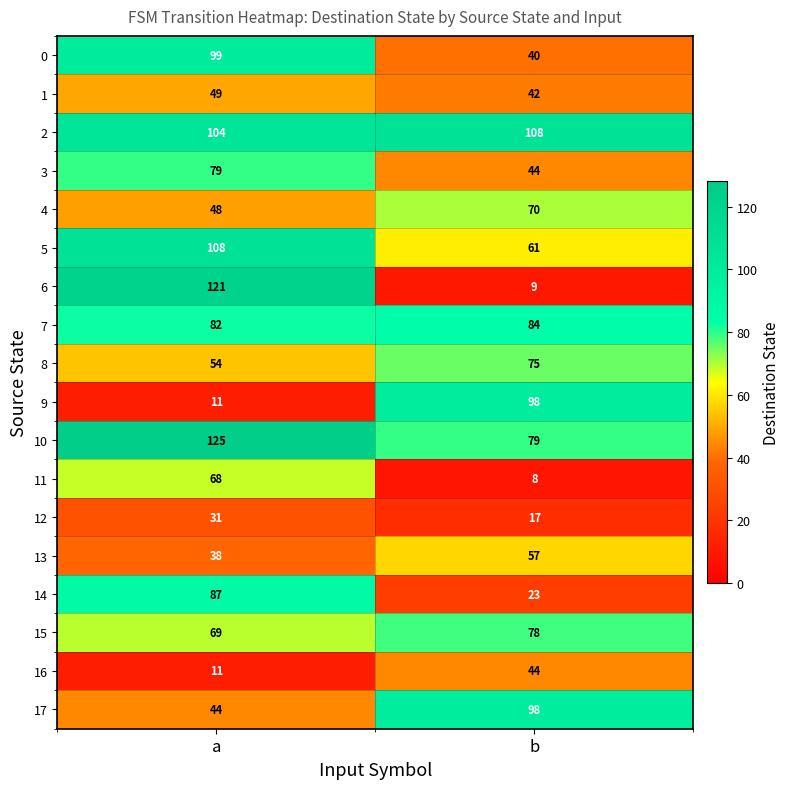

At which label does 2 reach its minimum?

a